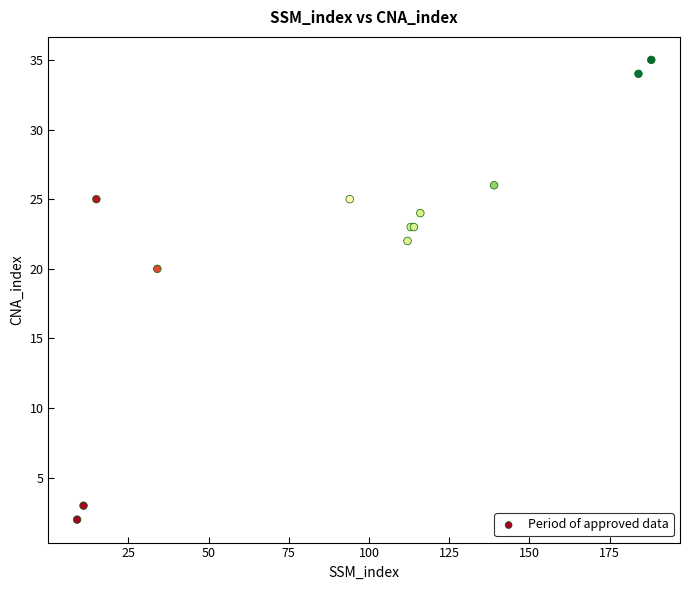

What Y value in the scatter plot is closest to 18?

20